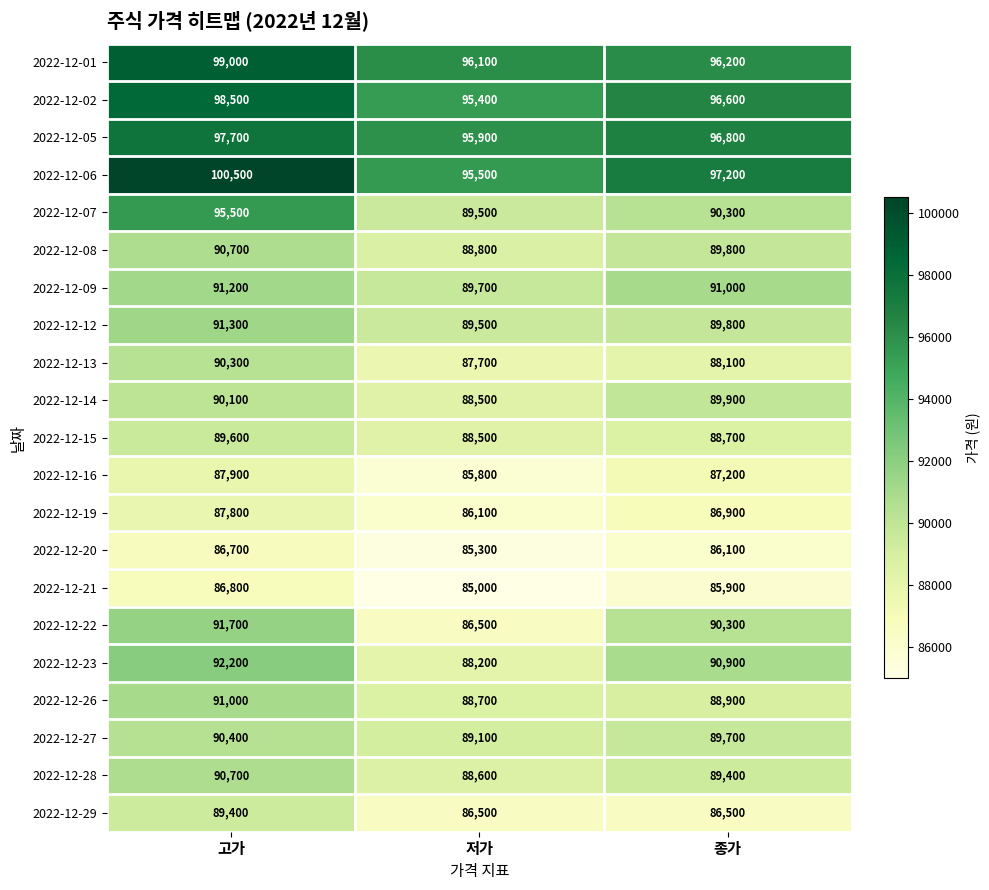

Which series has the largest total across all categories?

2022-12-06